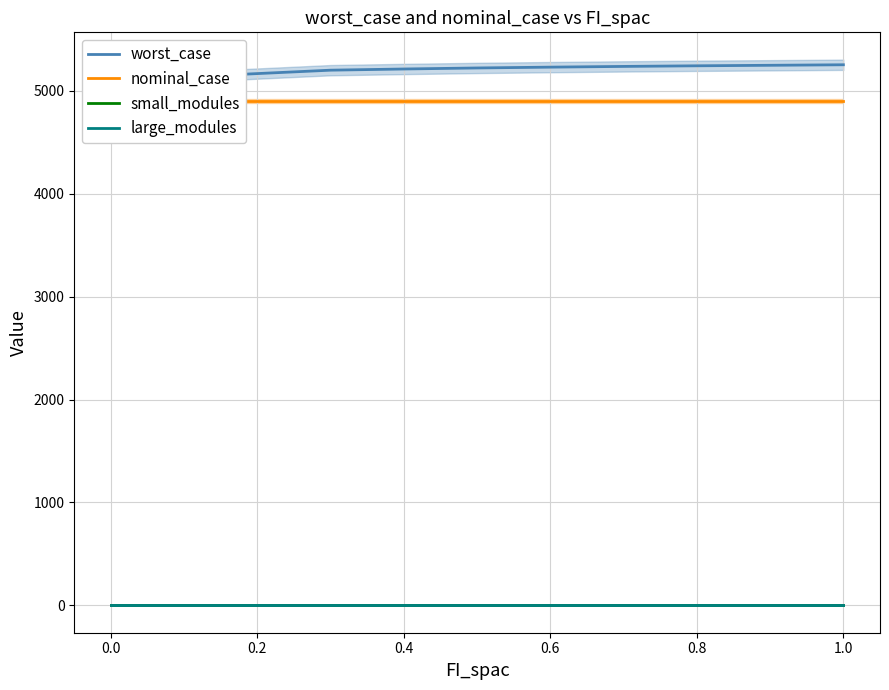

What is the average value of the small_modules series?

3